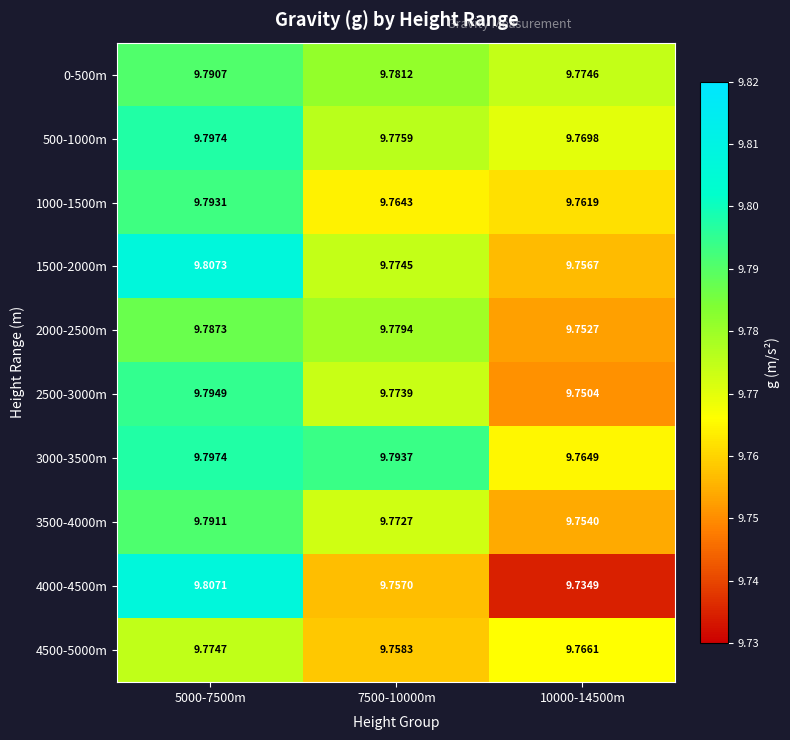

Is the value of 1500-2000m at 5000-7500m greater than the value of 2500-3000m at 5000-7500m?

Yes